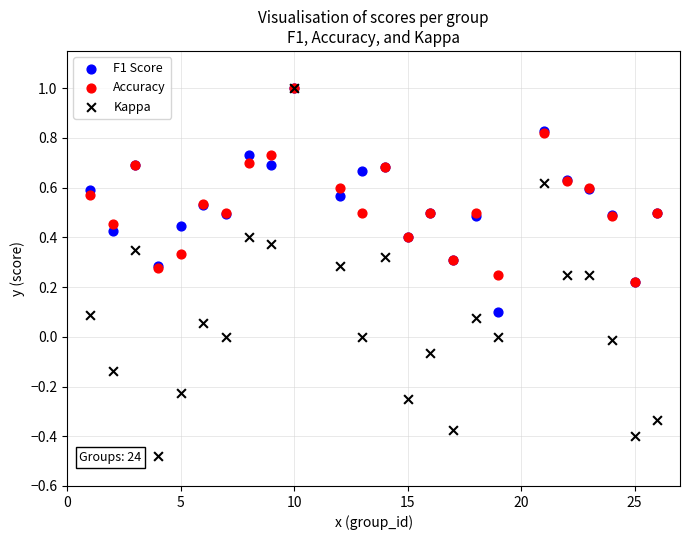

What are all the series names shown in the legend?

F1 Score, Accuracy, Kappa